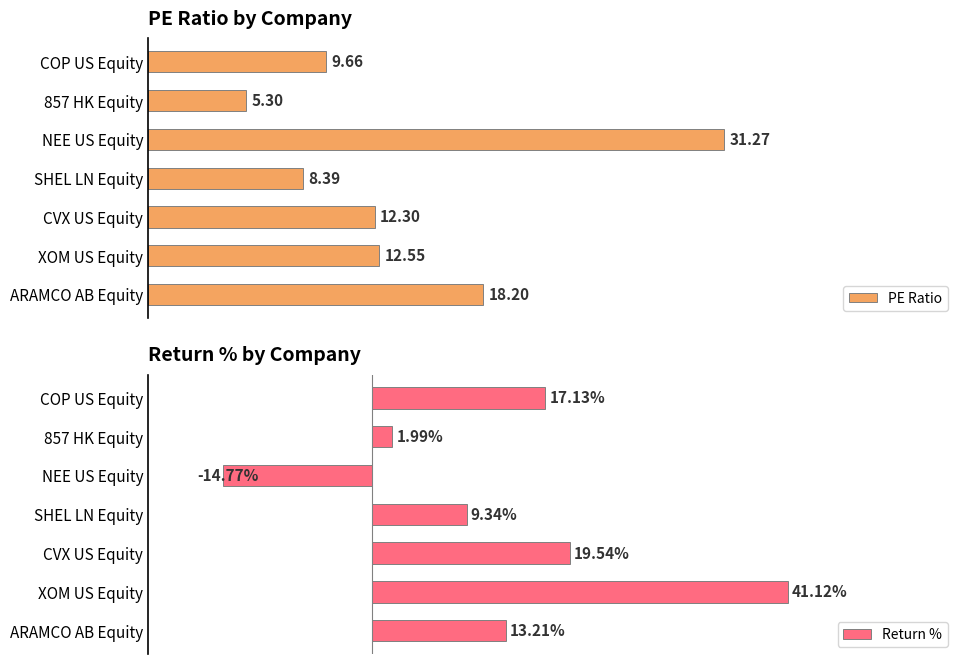

What is the lowest value of the PE Ratio series?

5.3